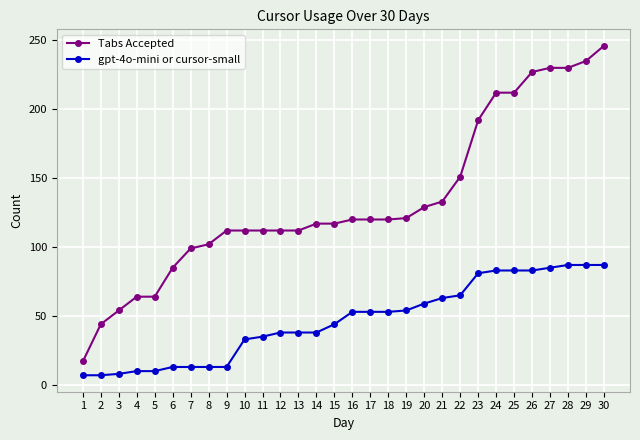

What is the spread (max minus min) of values at 25?

129